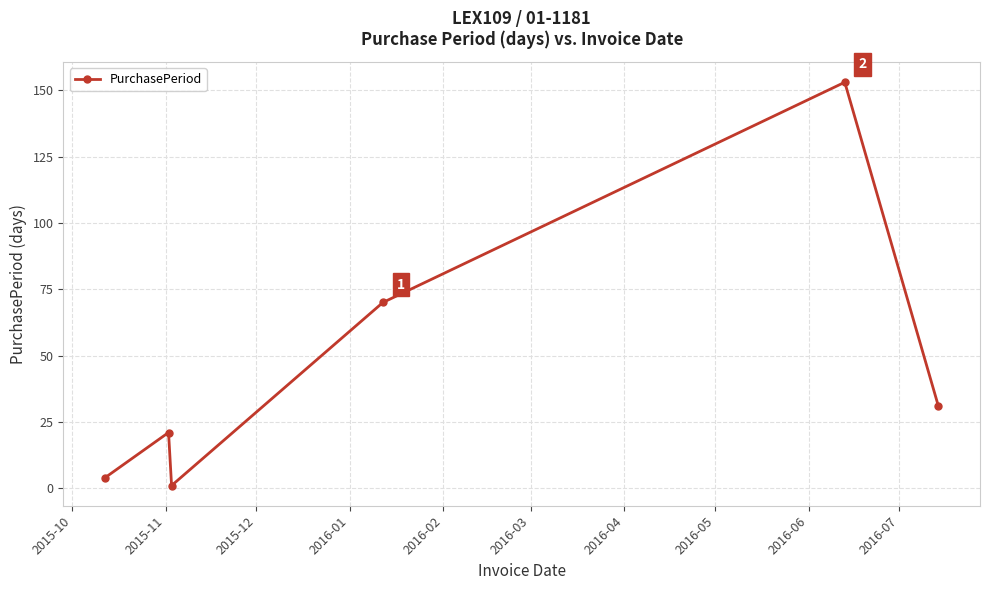

How many interior local valleys (lower than both neighbors) does the data have?

1